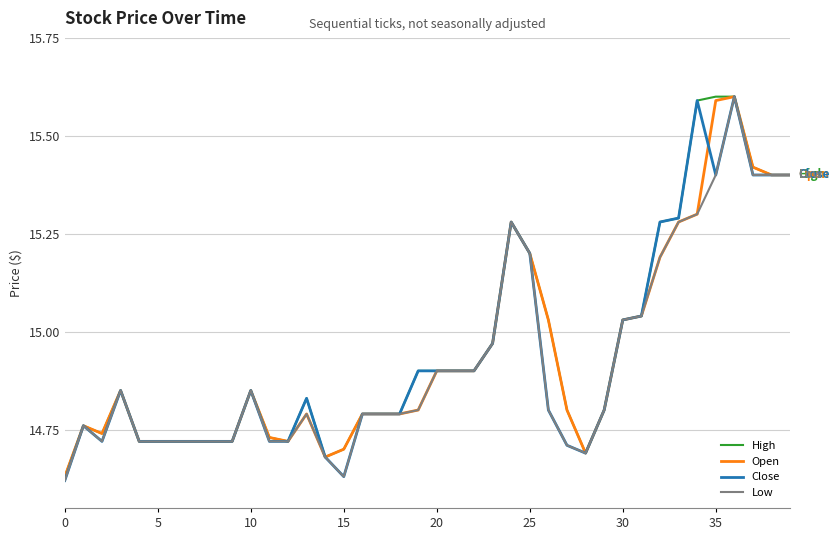

True or false: Close has more than 0 points higher than both neighbors.

True